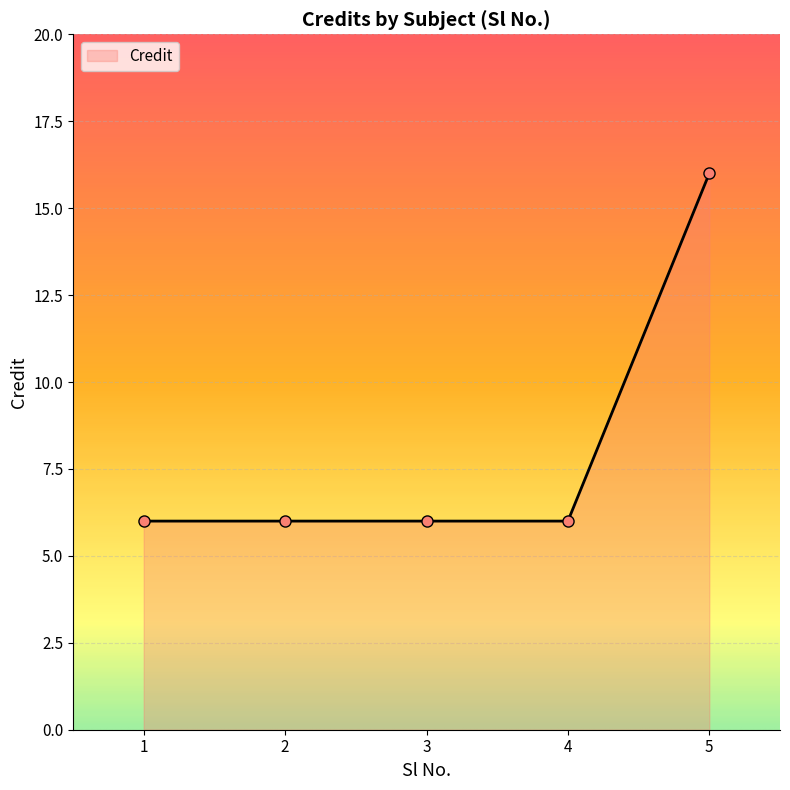

Reading right to left, what are all the values shown in this chart?

16	6	6	6	6